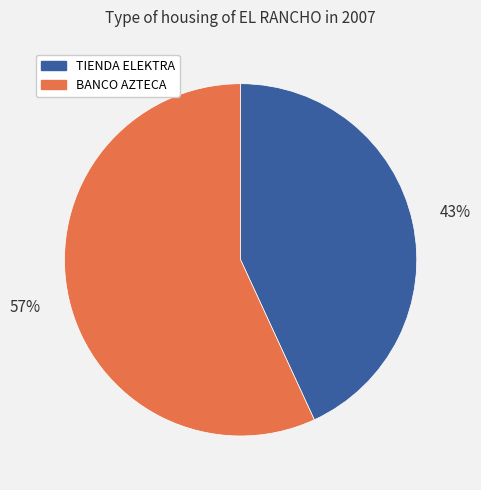

To the nearest percent, what is the difference between the largest and smallest slice percentages?

14%